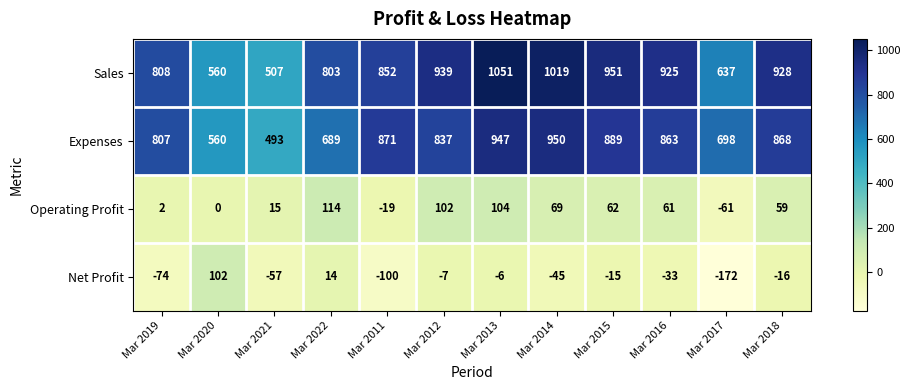

What is the difference between the second highest and second lowest values in the Operating Profit series?

123